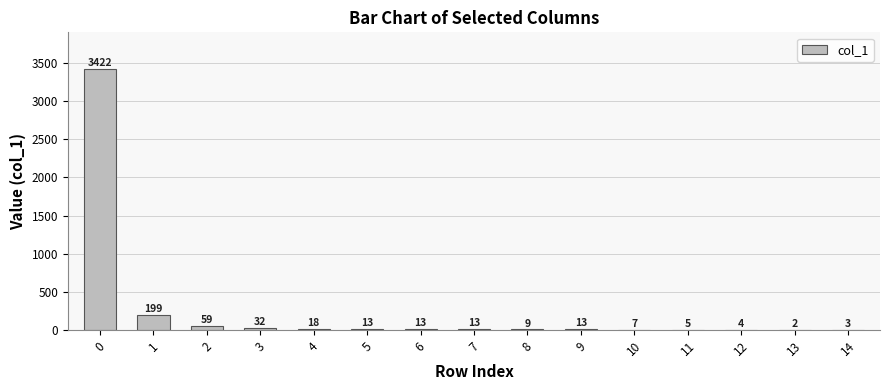

What is the average value?

254